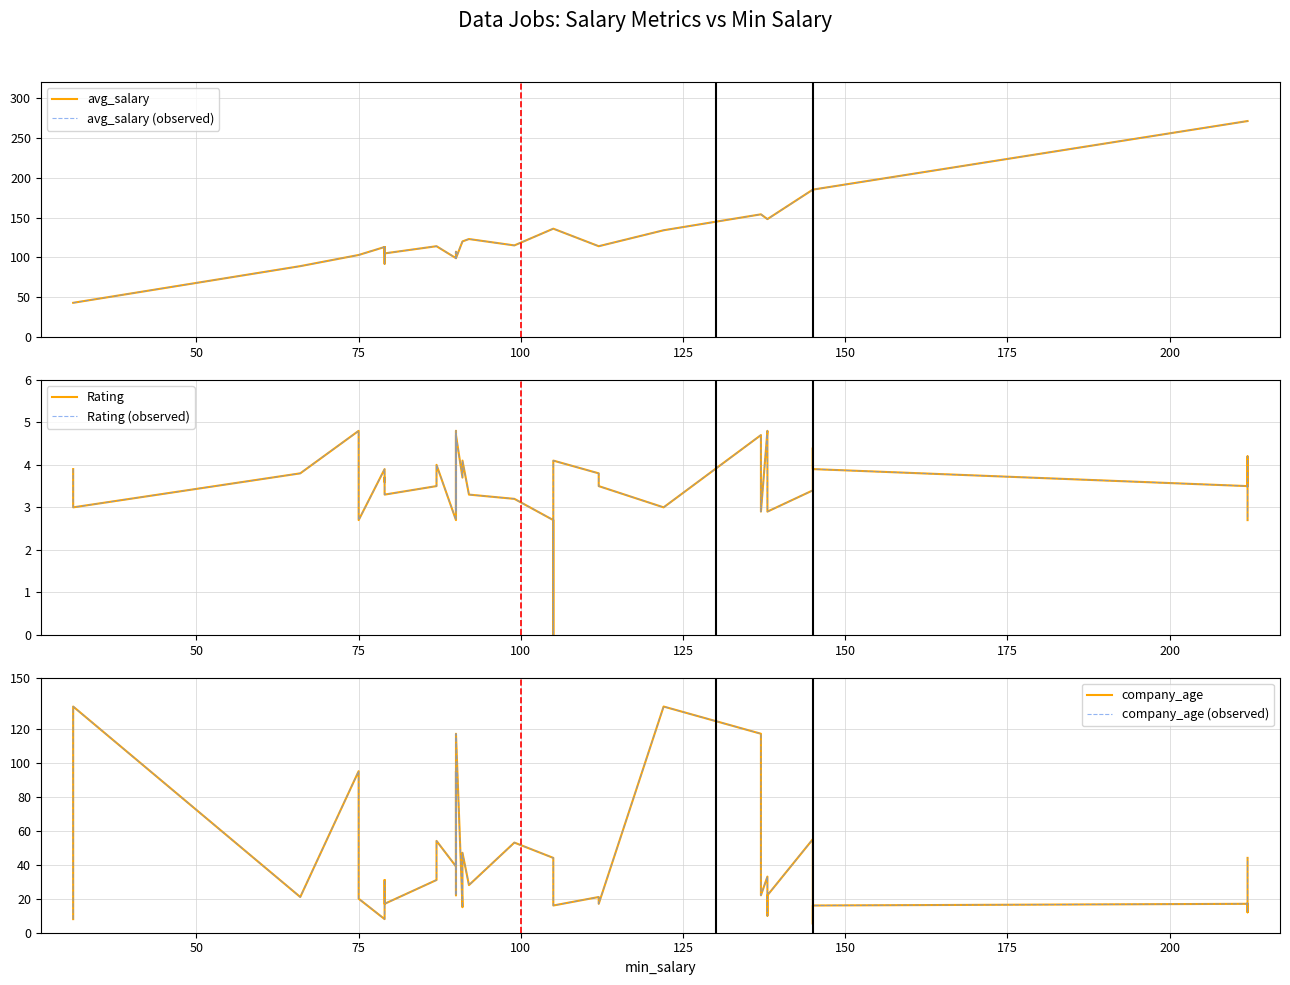

What are all the series names shown in the legend?

avg_salary, avg_salary (observed), Rating, Rating (observed), company_age, company_age (observed)